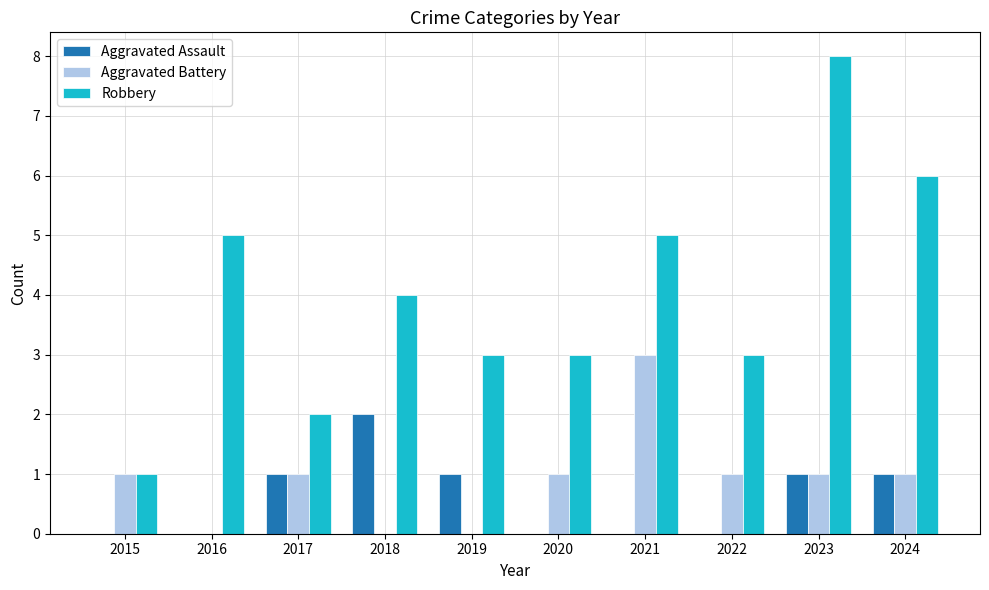

At which label is Robbery closest to 4?

2018